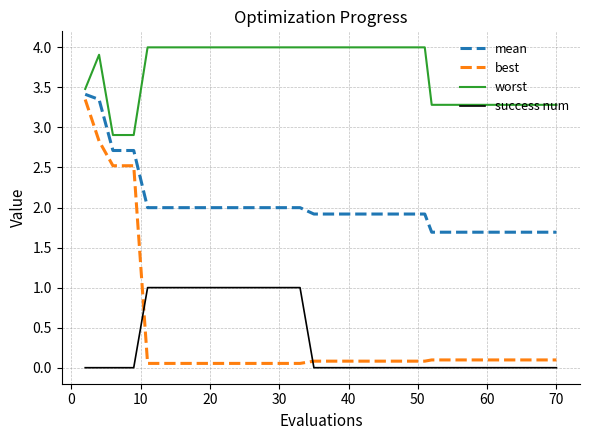

What is the minimum value for mean?

1.7